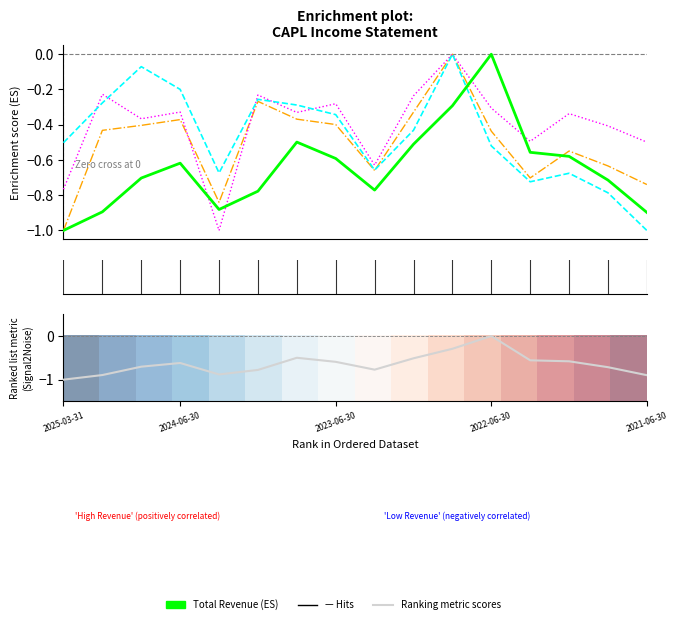

Which series has the widest spread of values?

Total Revenue (ES)